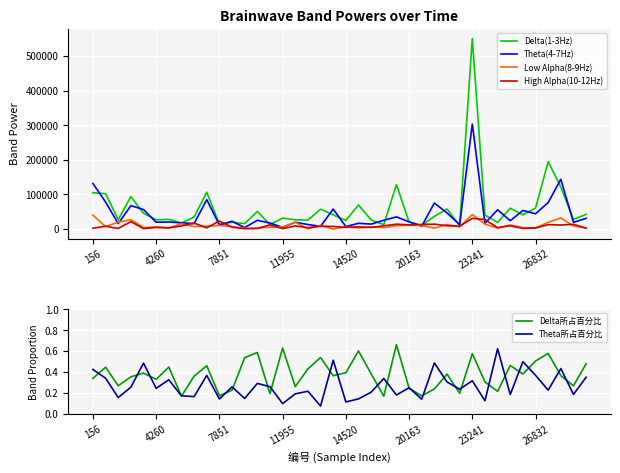

What is the difference between the maximum and second lowest values in the Theta所占百分比 series?

0.5